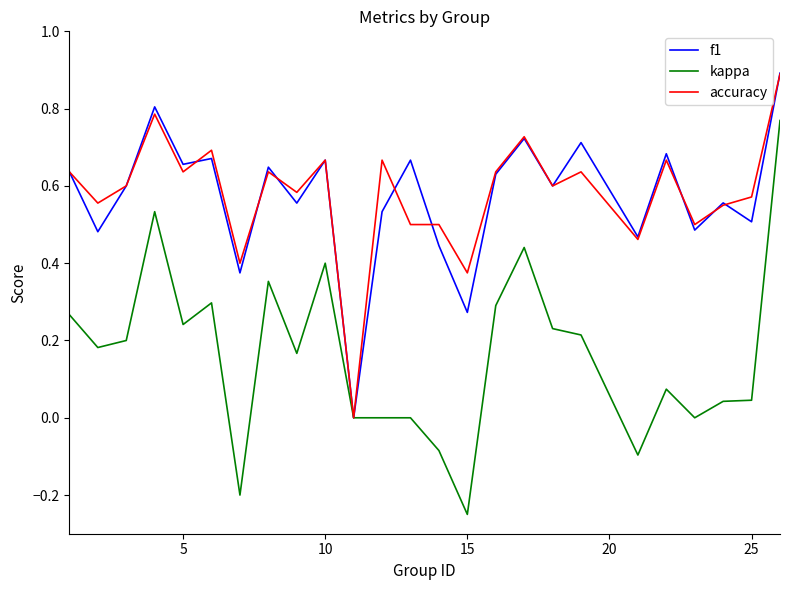

How many lines are shown in the chart?

3